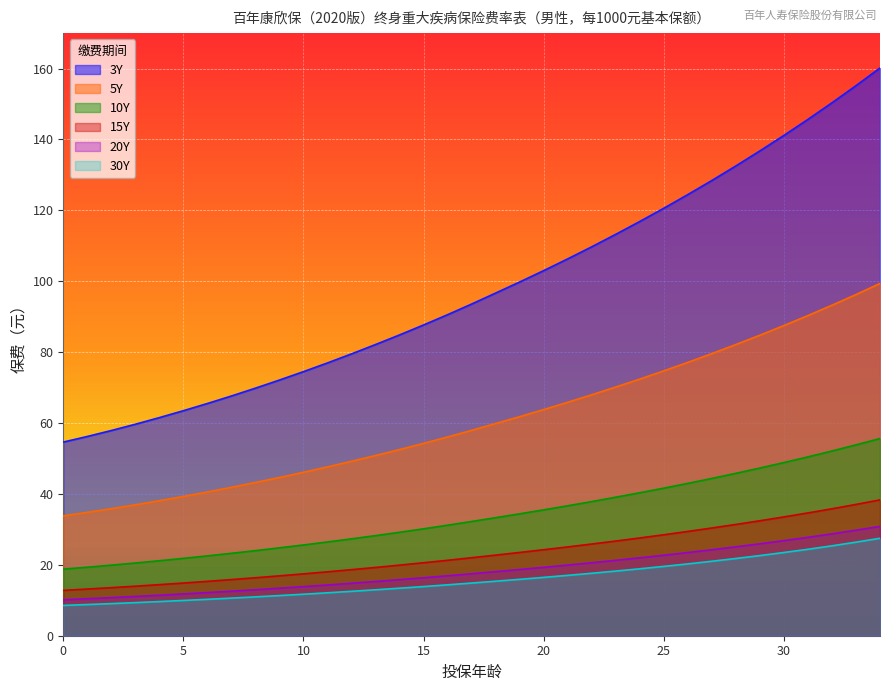

How many series are shown in this chart?

6